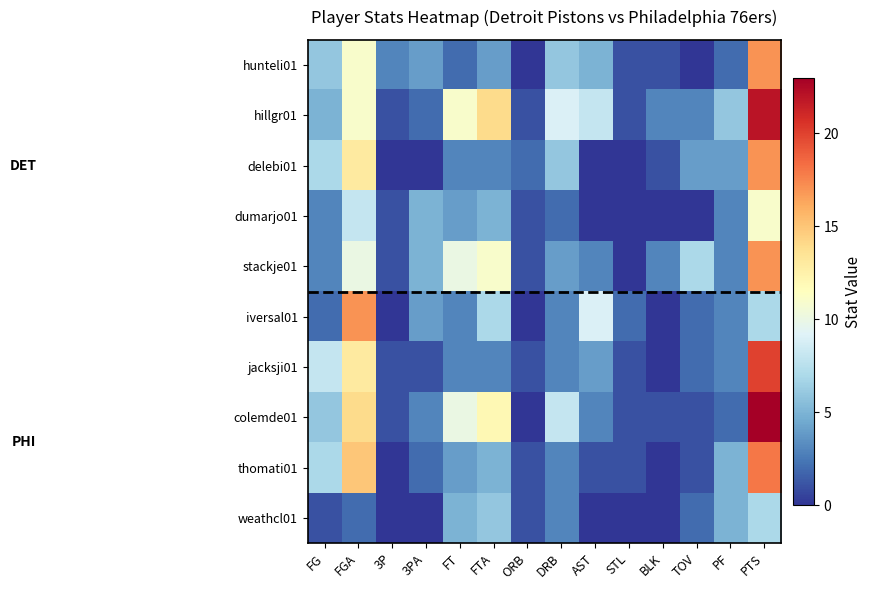

Between TOV and BLK, which is larger?

BLK